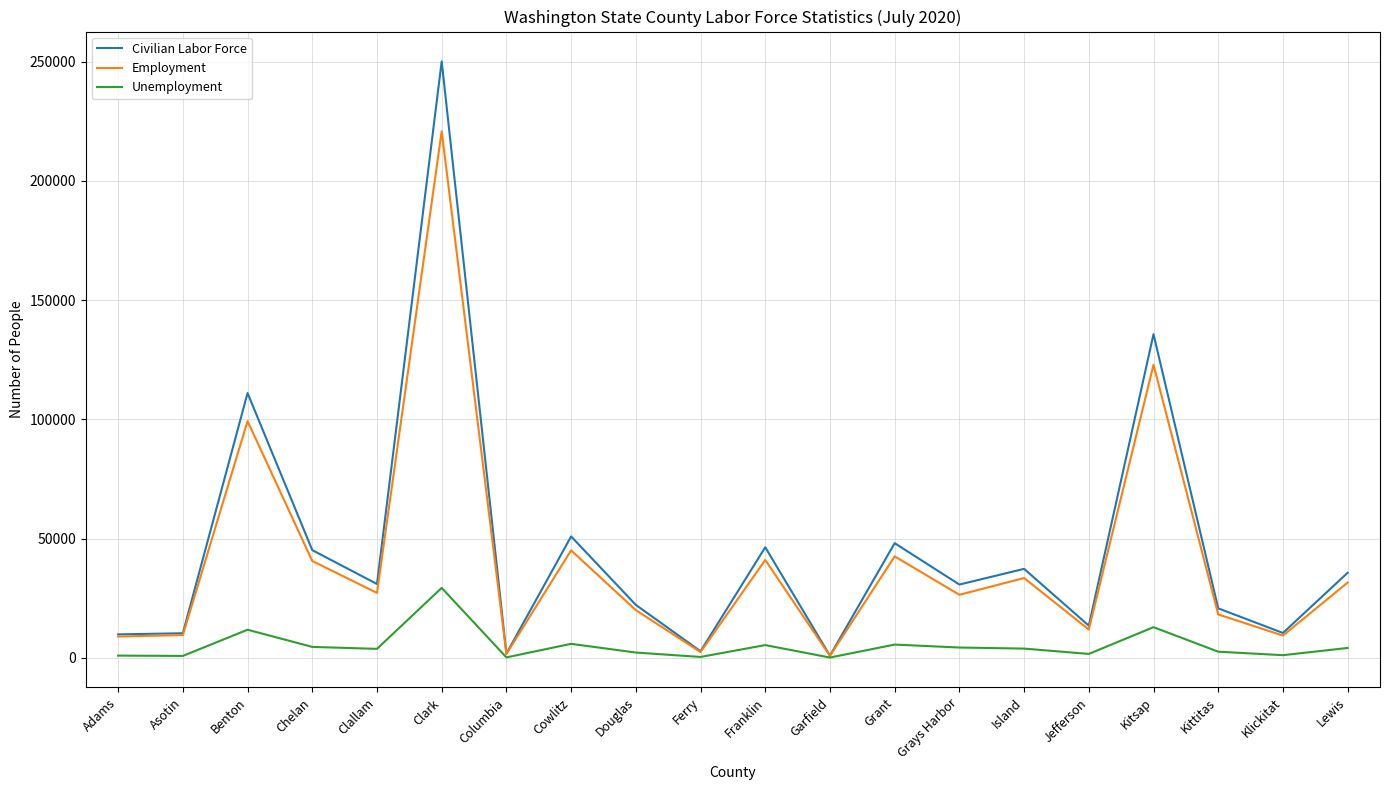

At which category is the sum across all series the highest?

Clark